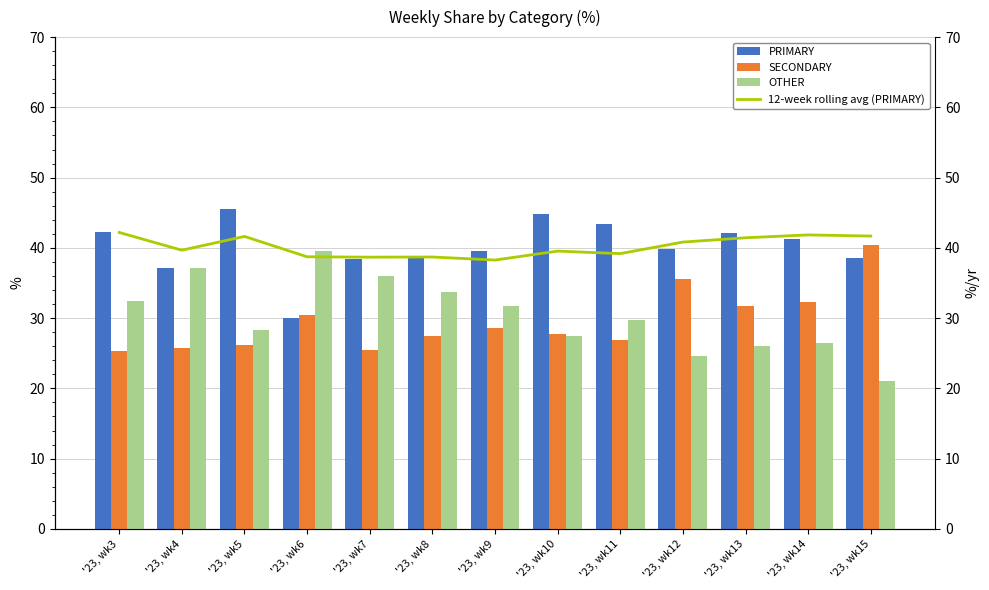

The value of PRIMARY at '23, wk5 is 20.7. True or false?

False